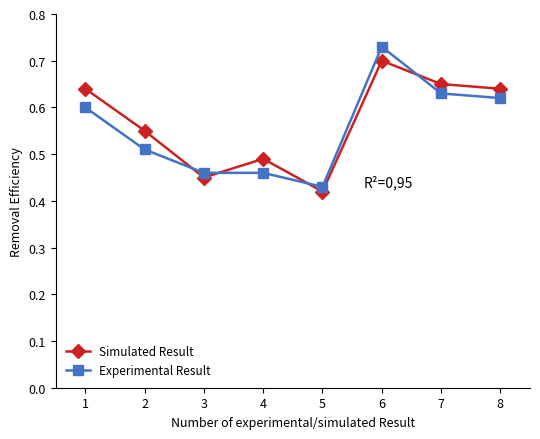

What is the difference between the Experimental Result values at 2 and 5?

0.1